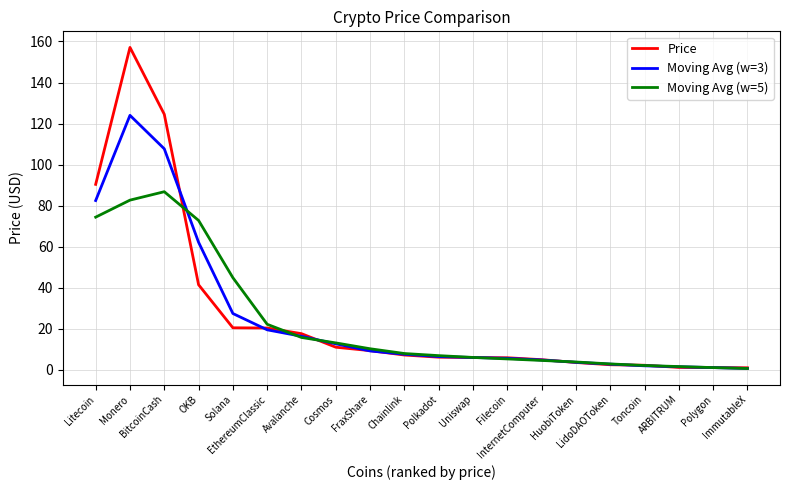

Rank the series by their maximum value, from lowest to highest.

Moving Avg (w=5), Moving Avg (w=3), Price